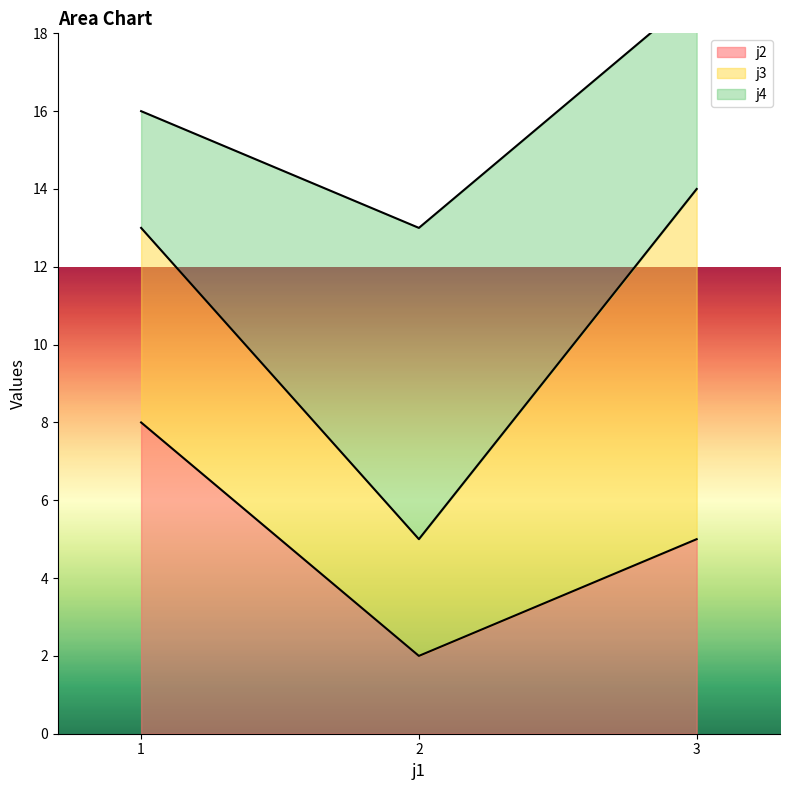

List the labels in order of j2 value, largest first.

1, 3, 2